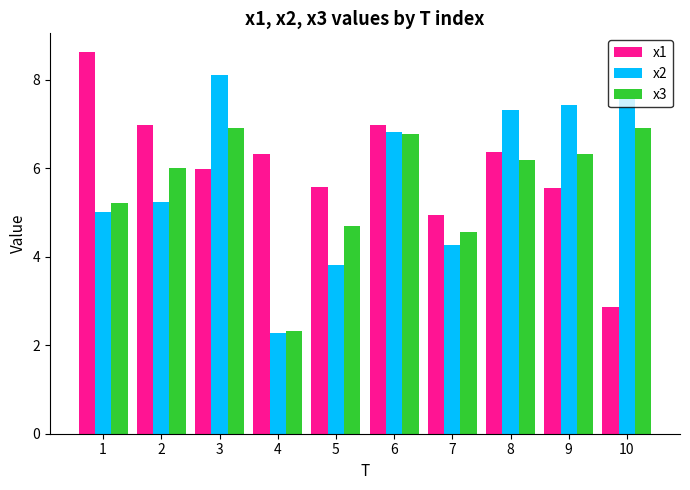

True or false: x2 has a value of 7.7 at 2.

False